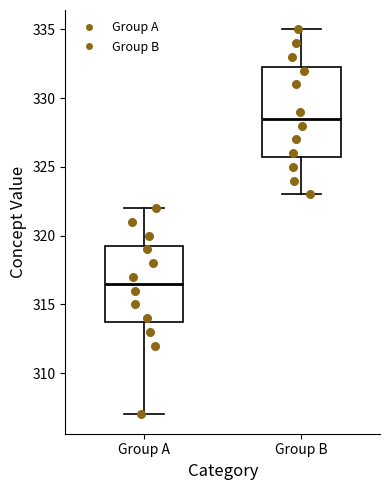

Where is the upper edge of the box for Group B on the y-axis? The values are not printed on the chart, so give them approximately, as read against the axis.

332.5